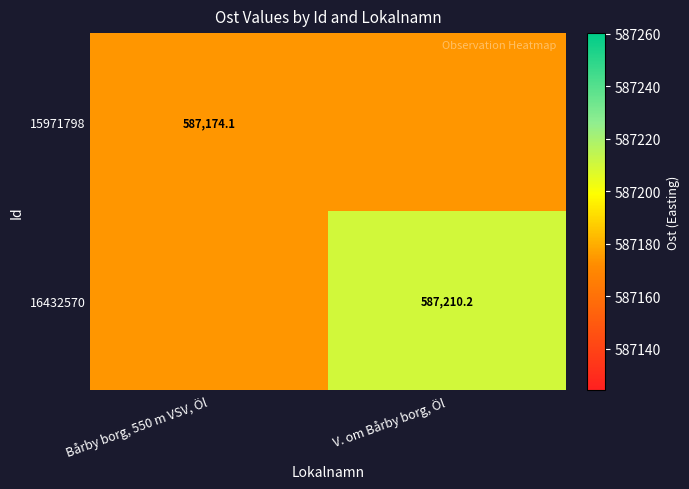

What is the spread (max minus min) of values at V. om Bårby borg, Öl?

36.1